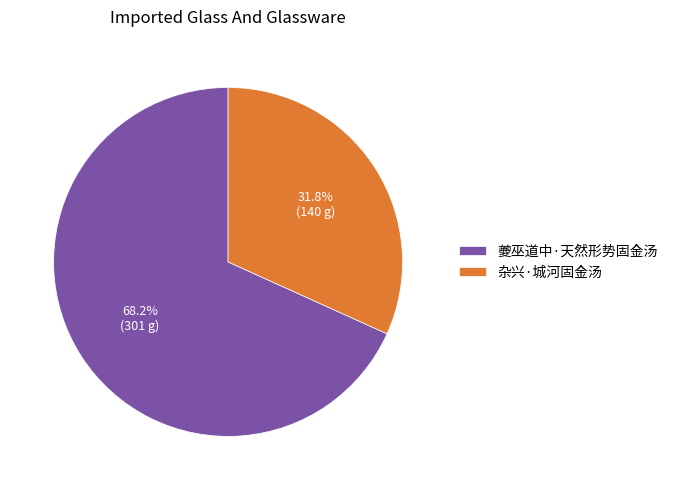

What portion of the pie excludes 杂兴·城河固金汤?

68.2%